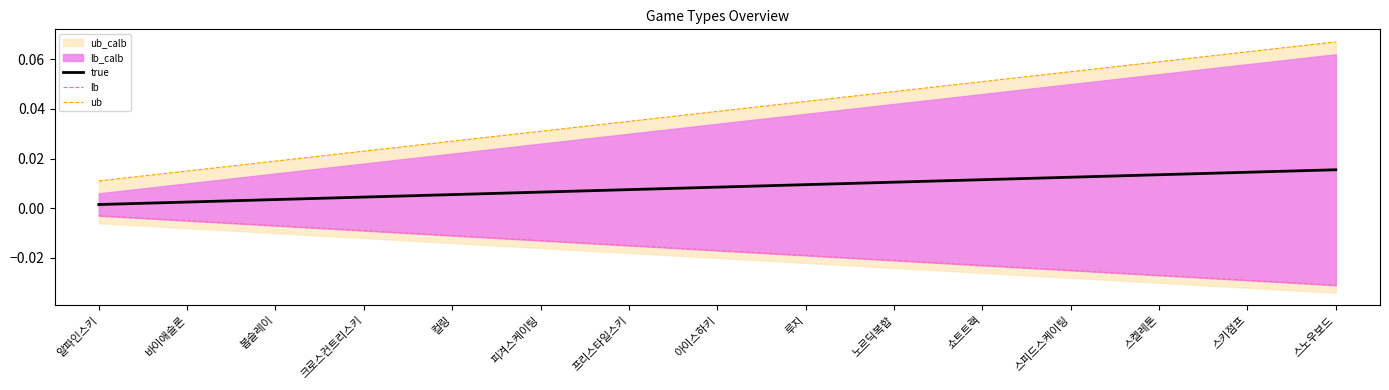

List the series in order of their overall mean, lowest first.

lb, true, ub